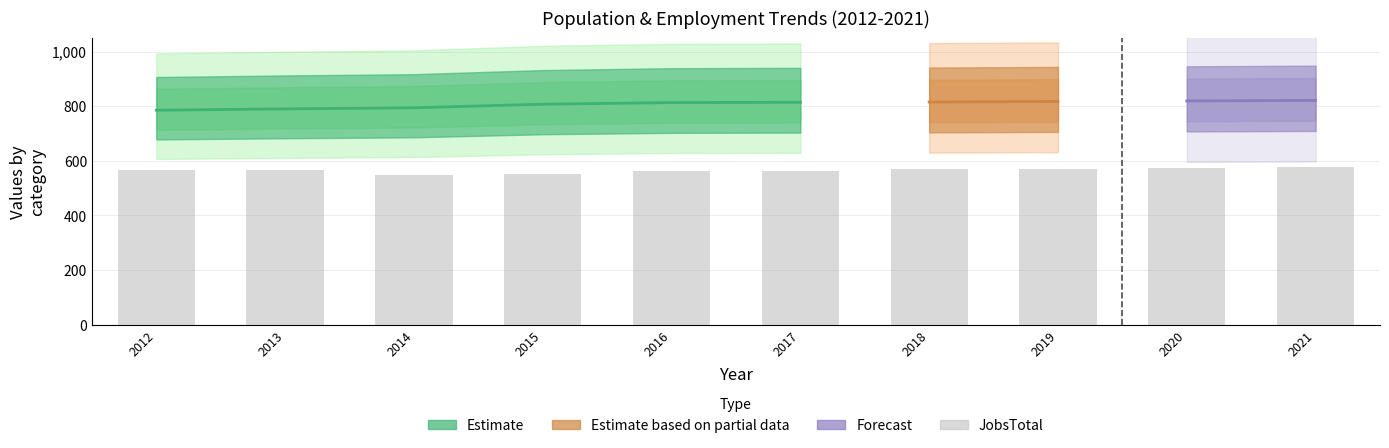

Reading right to left, extract all data points from this chart.

2021=577	2020=574	2019=571	2018=568	2017=564	2016=564	2015=550	2014=547	2013=565	2012=566